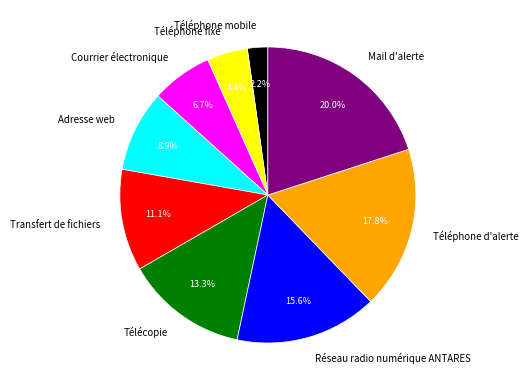

Which category has the smallest portion of the pie?

Téléphone mobile